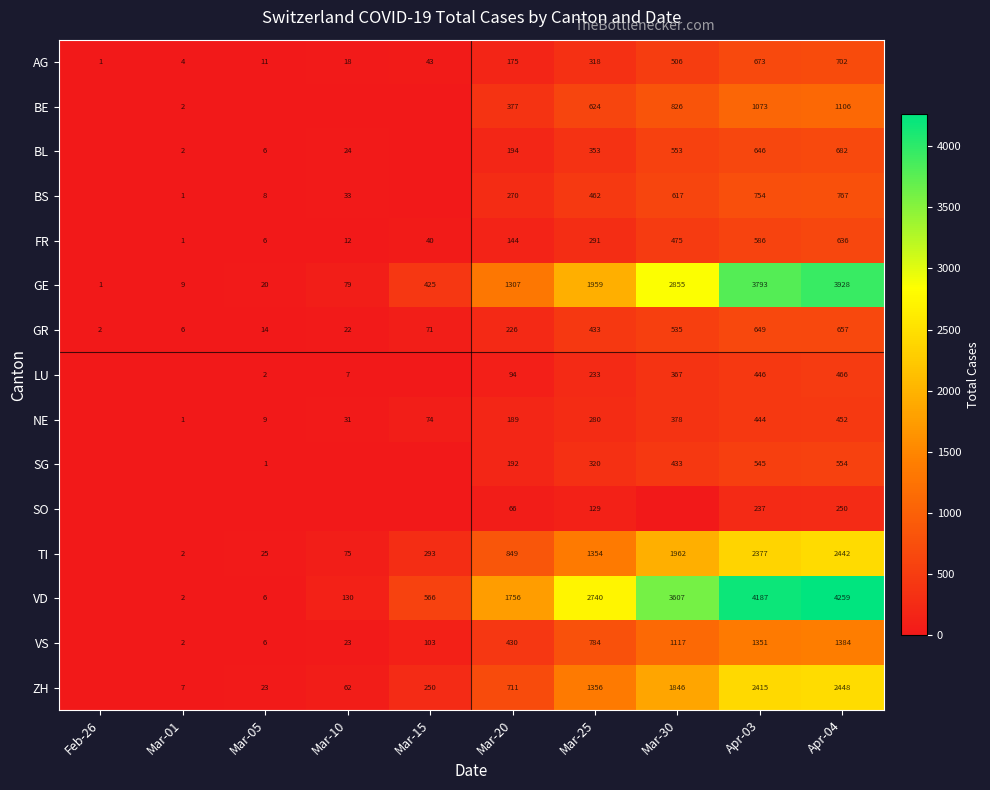

What is the average value of the GE series?

1438